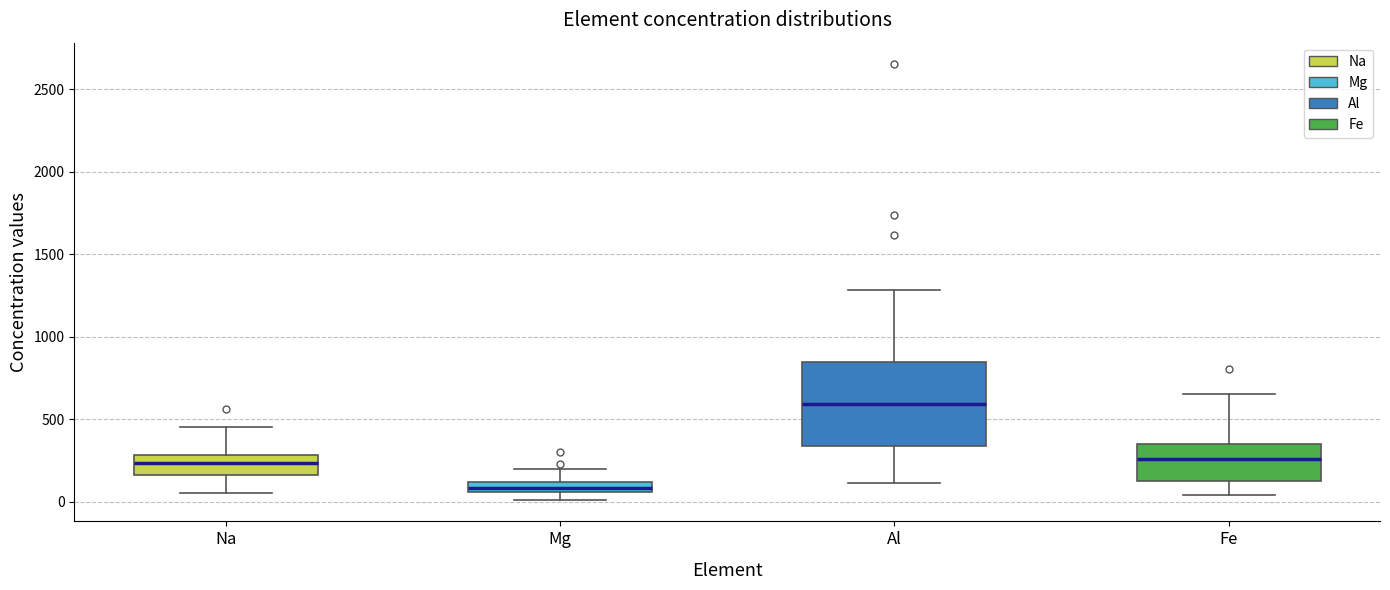

Comparing the boxes themselves (not the whiskers), which one is the tallest?

Al